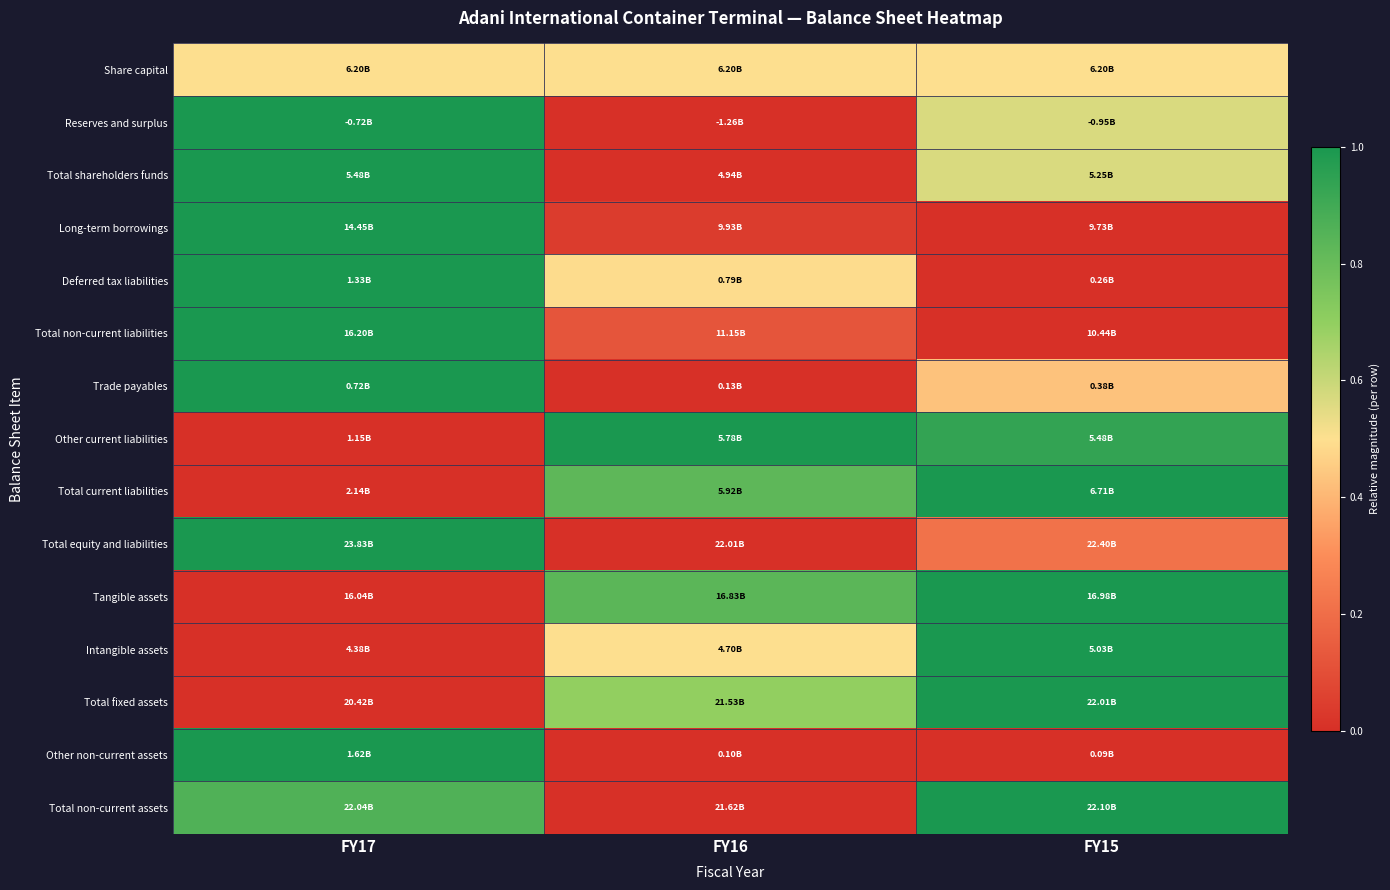

Between FY15 and FY17, which is larger?

FY15